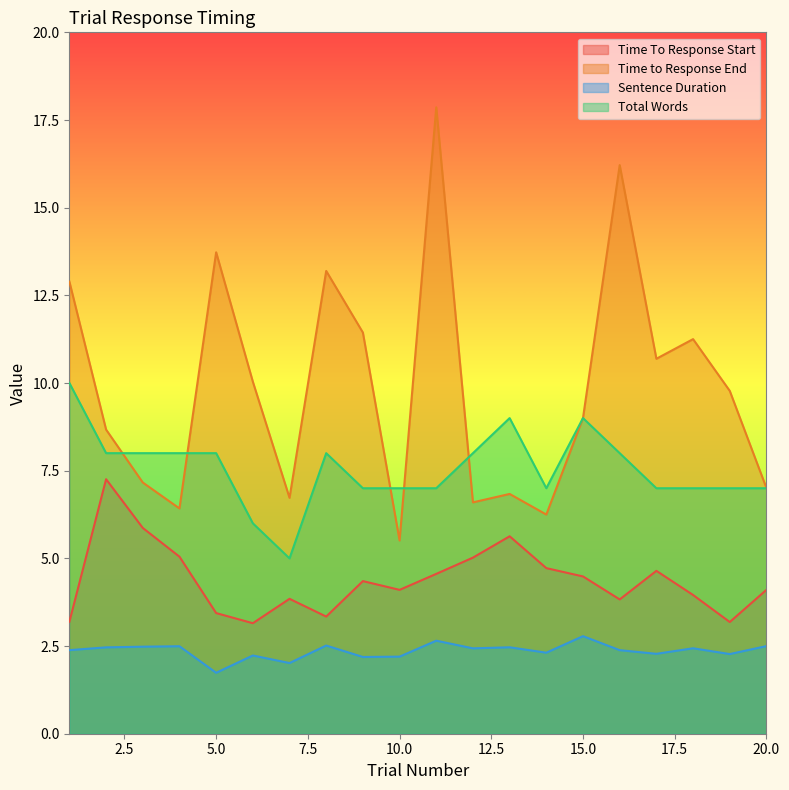

What is the difference between the maximum and second lowest values in the Total Words series?

4.0